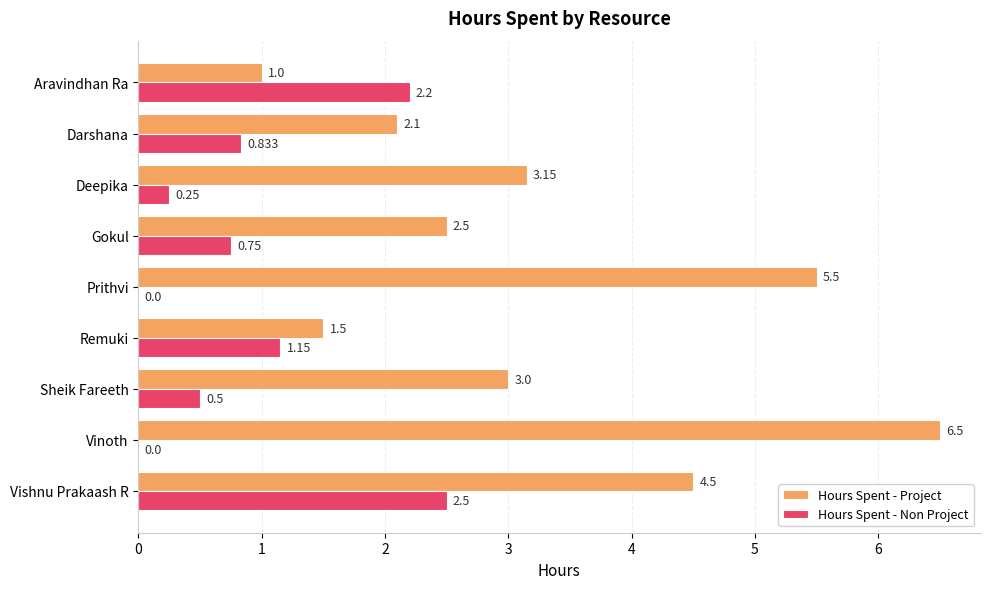

Which category has the highest value in the Hours Spent - Non Project series?

Vishnu Prakaash R